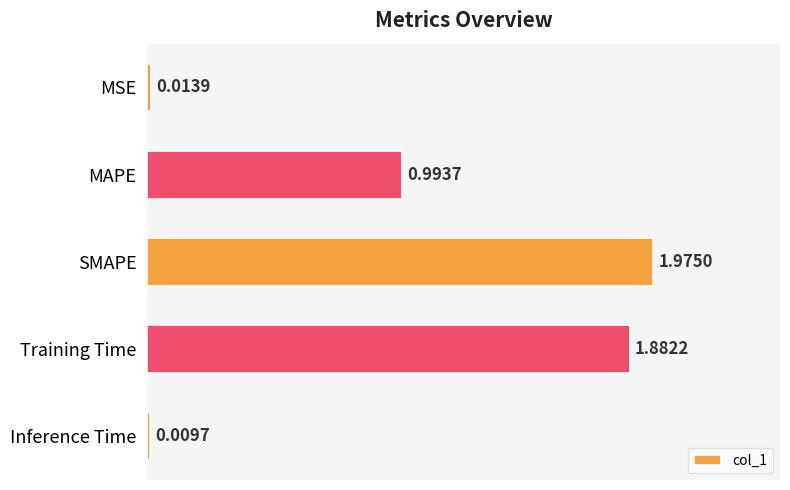

Between MAPE and Inference Time, which is larger?

MAPE